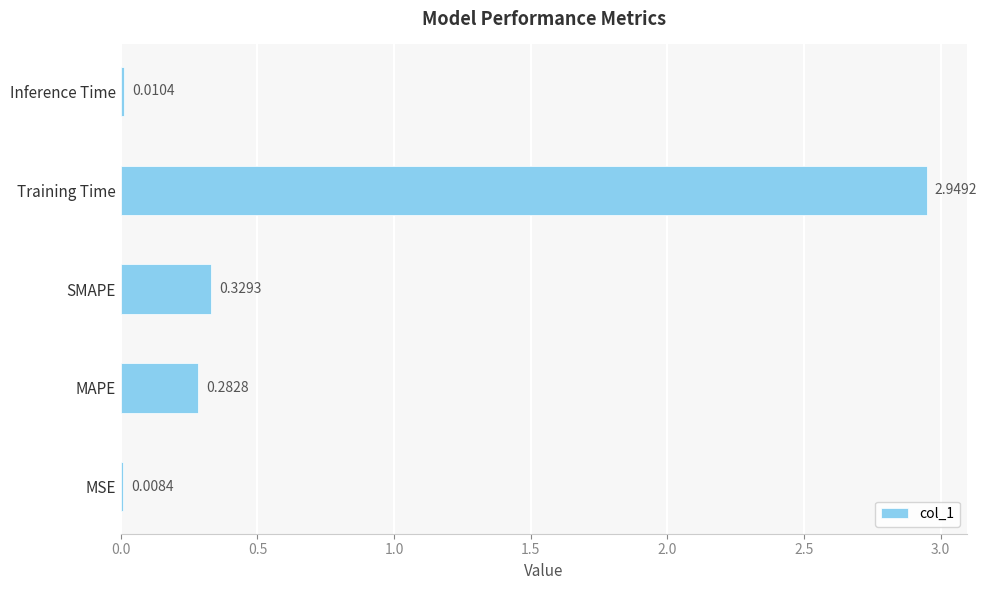

What is the sum of all values?

3.6